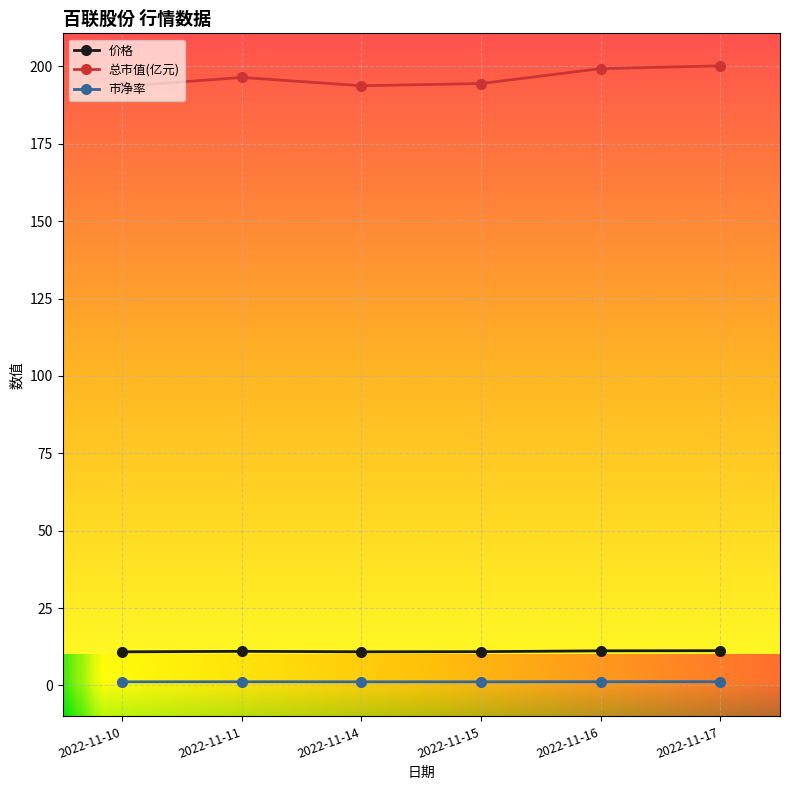

The value of 总市值(亿元) at 2022-11-11 is 315.1. True or false?

False